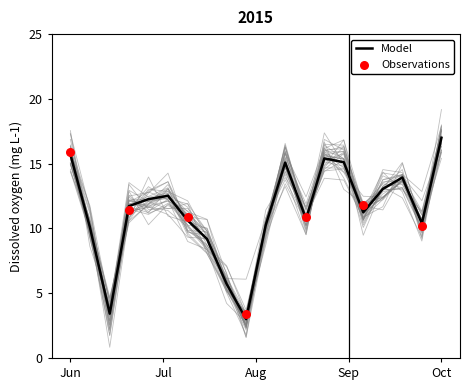

The Model series shows 5.2 at Jun. True or false?

False